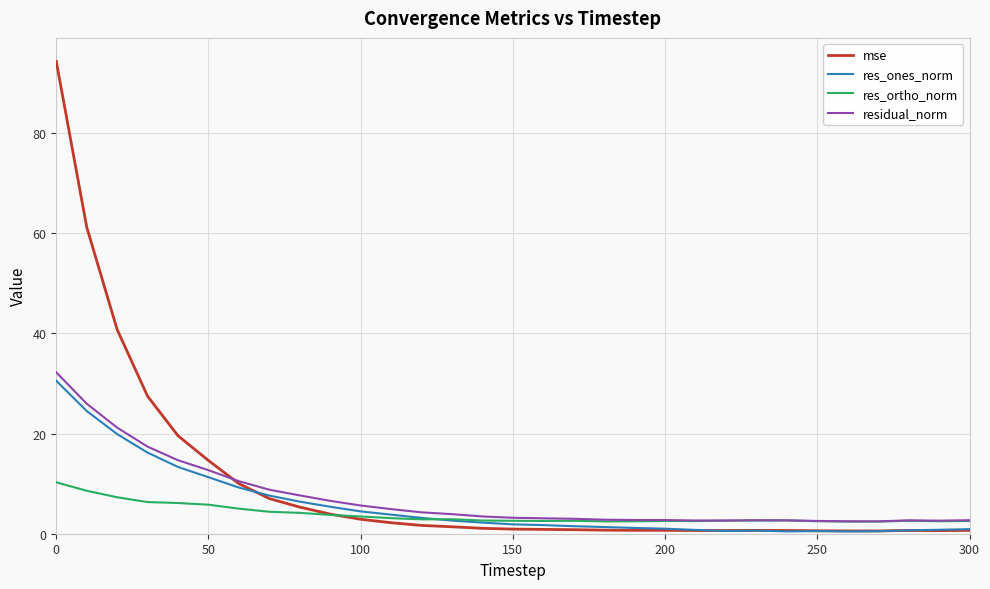

Does the chart have visible grid lines?

Yes